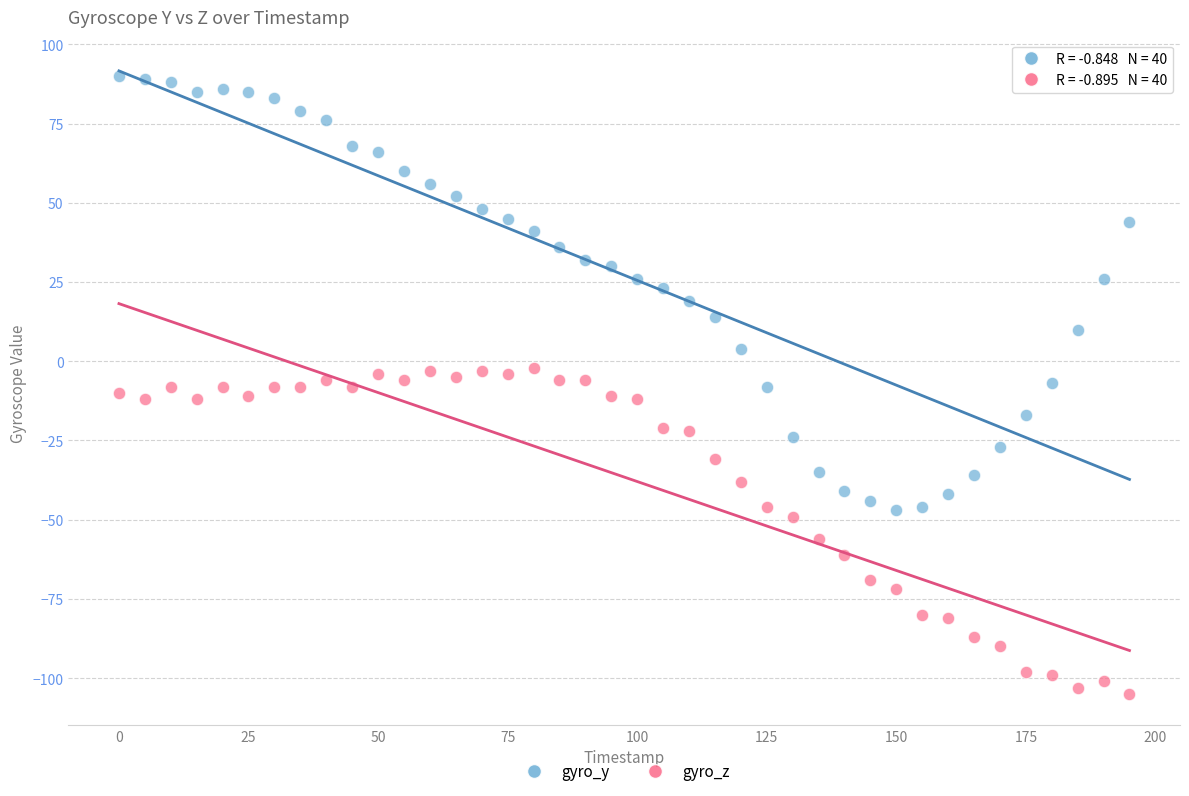

Which series contains the lowest Y value?

gyro_z